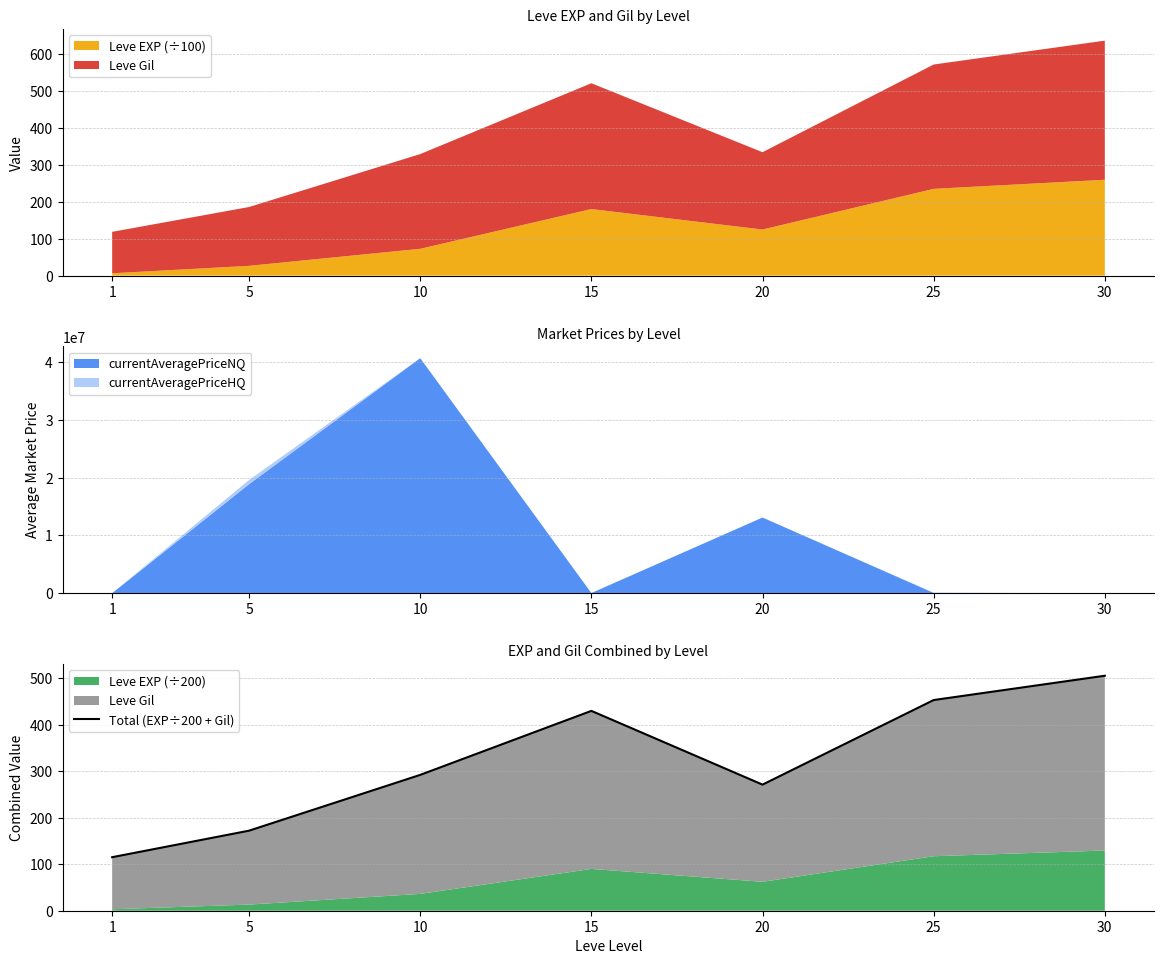

What is the approximate value at 30?

505.5